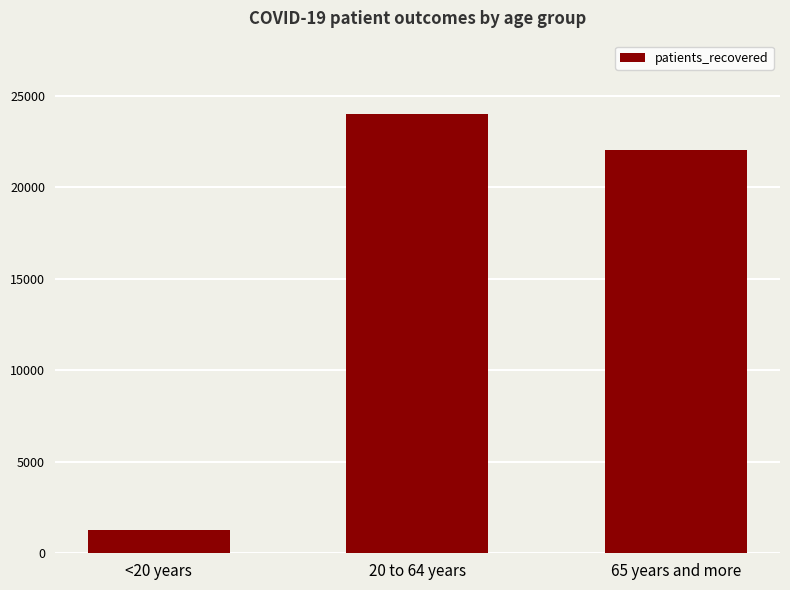

Reading right to left, transcribe all the data shown in this chart.

22033	23990	1255